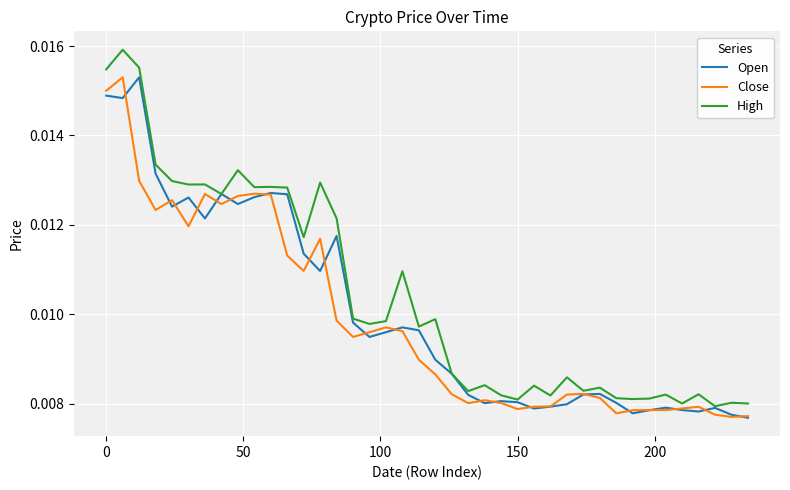

Which series has the largest total across all categories?

High